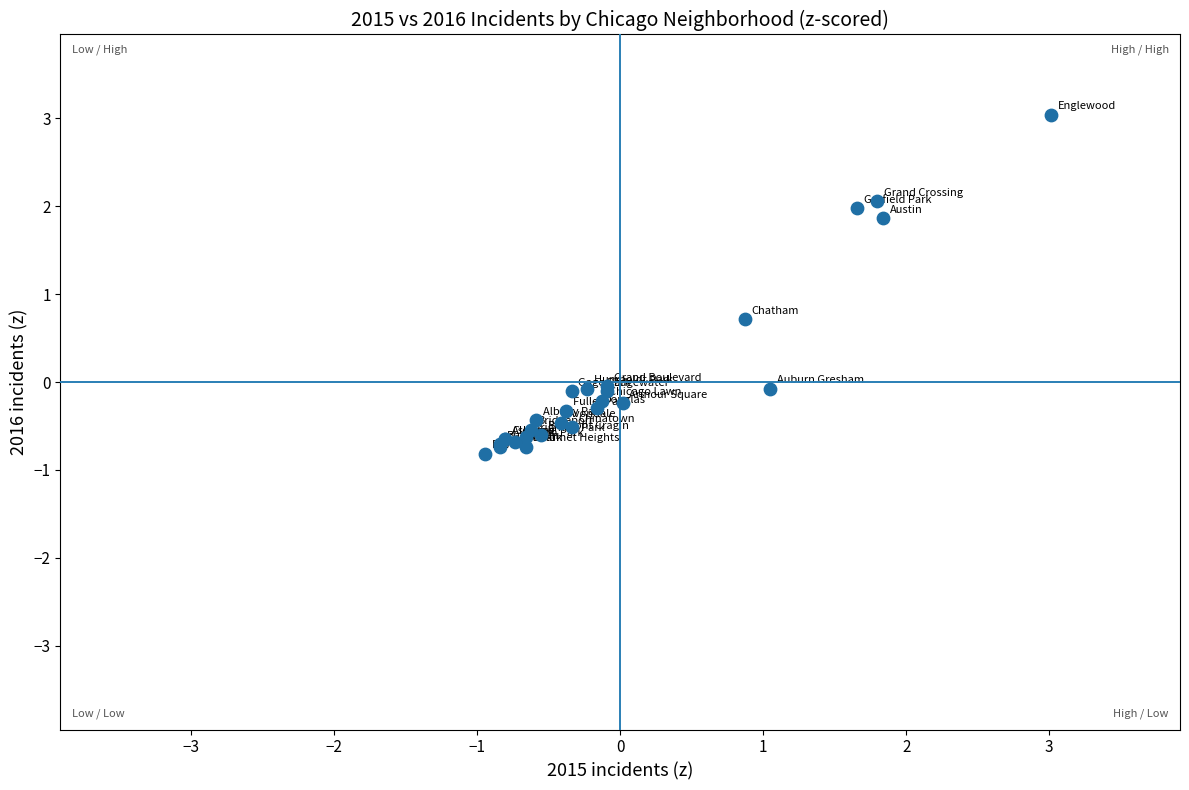

What Y value in the scatter plot is closest to 1?

0.7